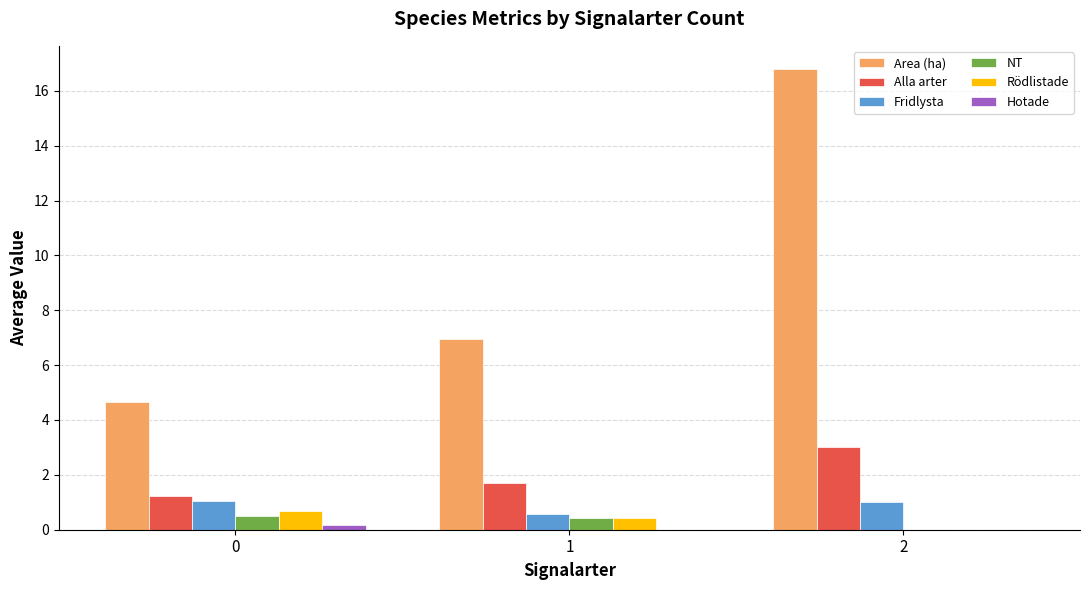

How many groups of bars are there?

3